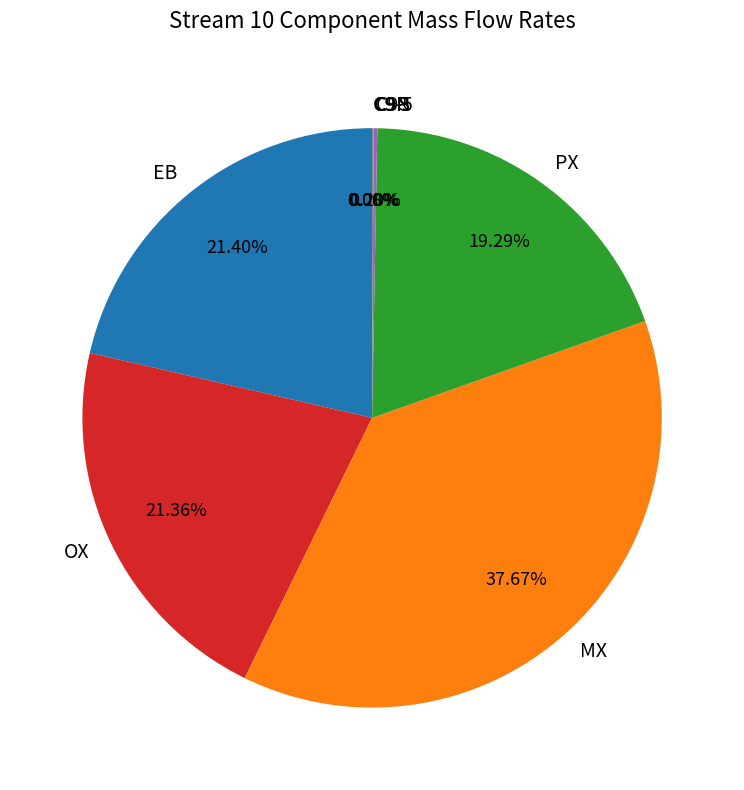

Is MX the majority of the pie?

No